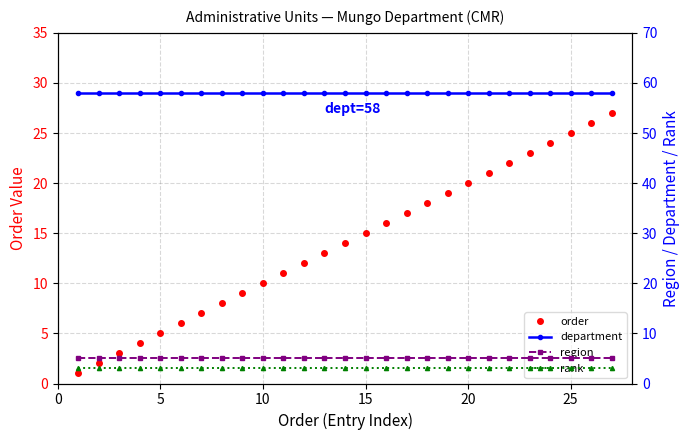

What is the value of the rank point at the 21st from the left?

3